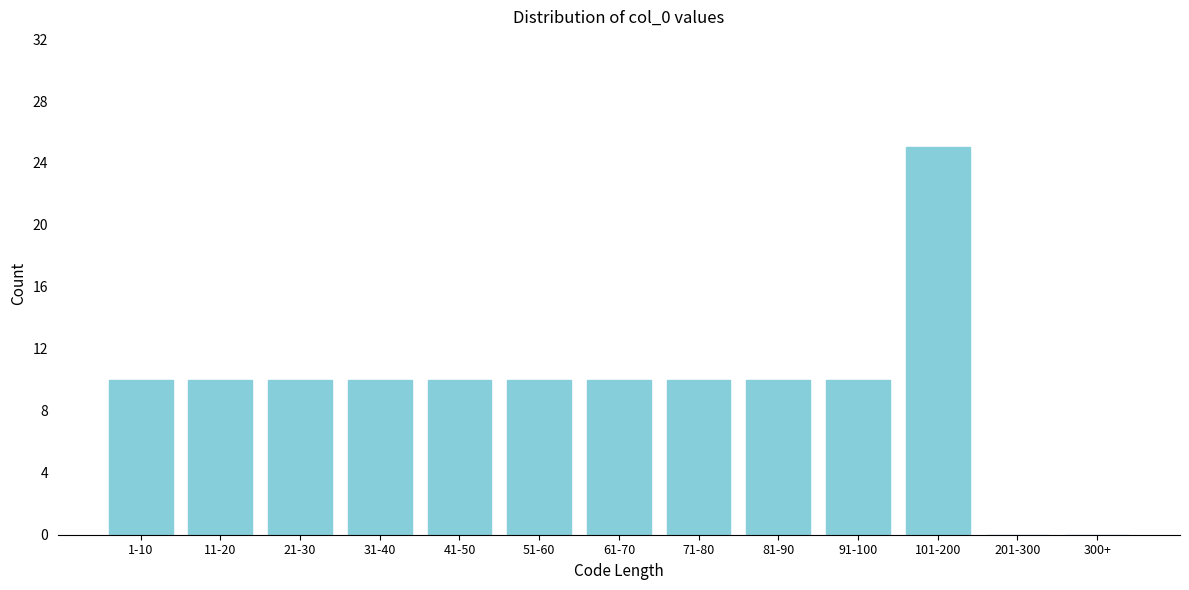

Reading left to right, what are all the values shown in this chart?

1-10=10	11-20=10	21-30=10	31-40=10	41-50=10	51-60=10	61-70=10	71-80=10	81-90=10	91-100=10	101-200=25	201-300=0	300+=0